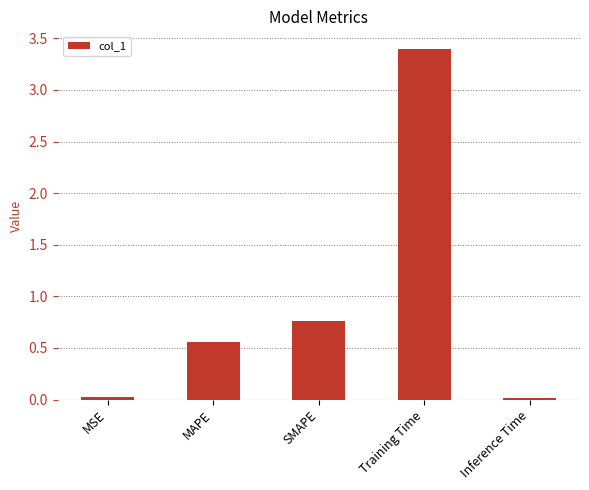

Which has a higher value, MAPE or Inference Time?

MAPE